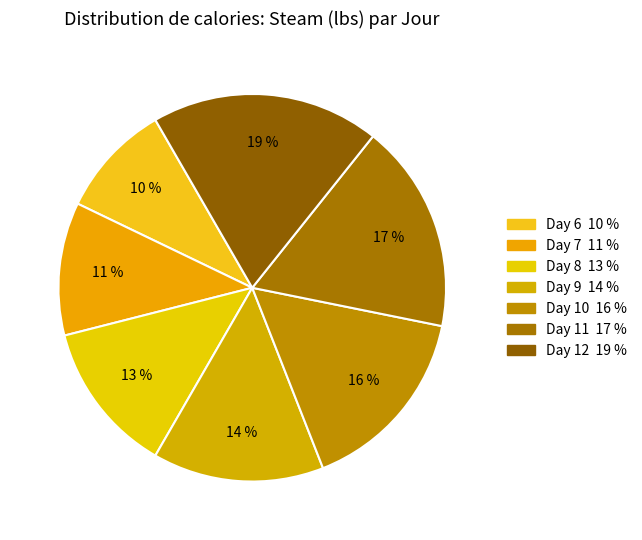

How many segments does this pie chart have?

7